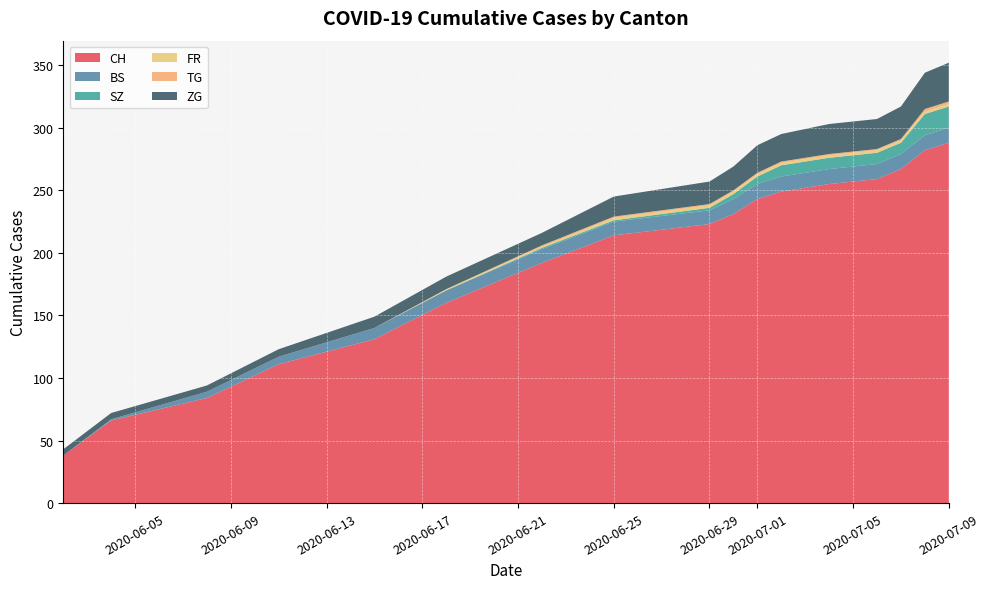

Reading right to left, list all the values displayed in this chart.

CH: 288	282	267	259	255	249	243	231	223	214	192	160	131	111	84	66	38
BS: 12	12	12	12	12	12	12	12	11	11	11	10	9	6	5	1	0
SZ: 17	17	9	9	9	9	6	4	2	1	1	0	0	0	0	0	0
FR: 2	2	2	2	2	2	2	2	2	2	1	1	0	0	0	0	0
TG: 2	2	1	1	1	1	1	1	1	1	1	0	0	0	0	0	0
ZG: 31	29	26	24	24	22	22	19	18	16	10	10	9	6	5	5	5